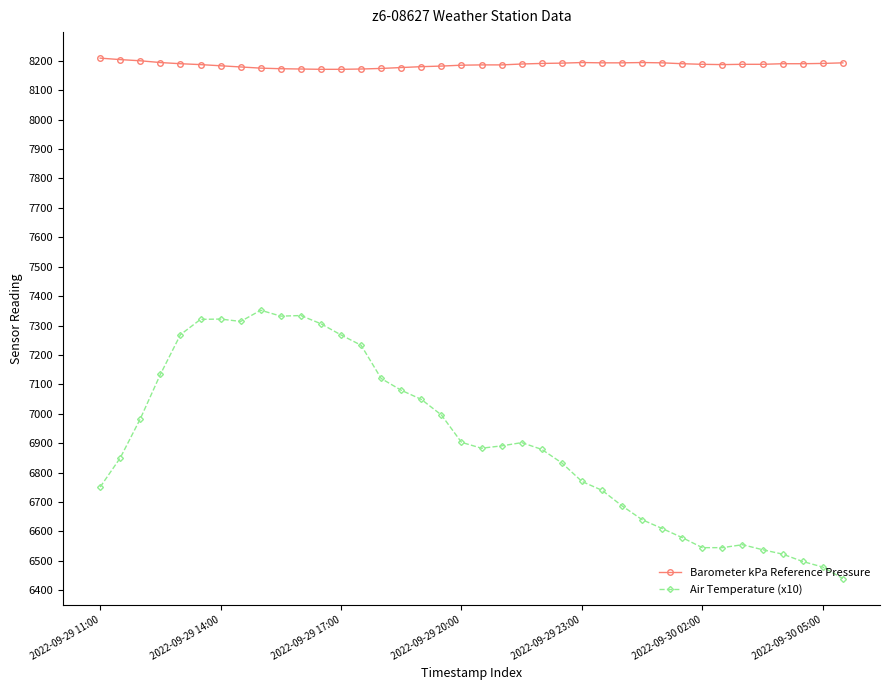

What is the average value of the Barometer kPa Reference Pressure series?

8187